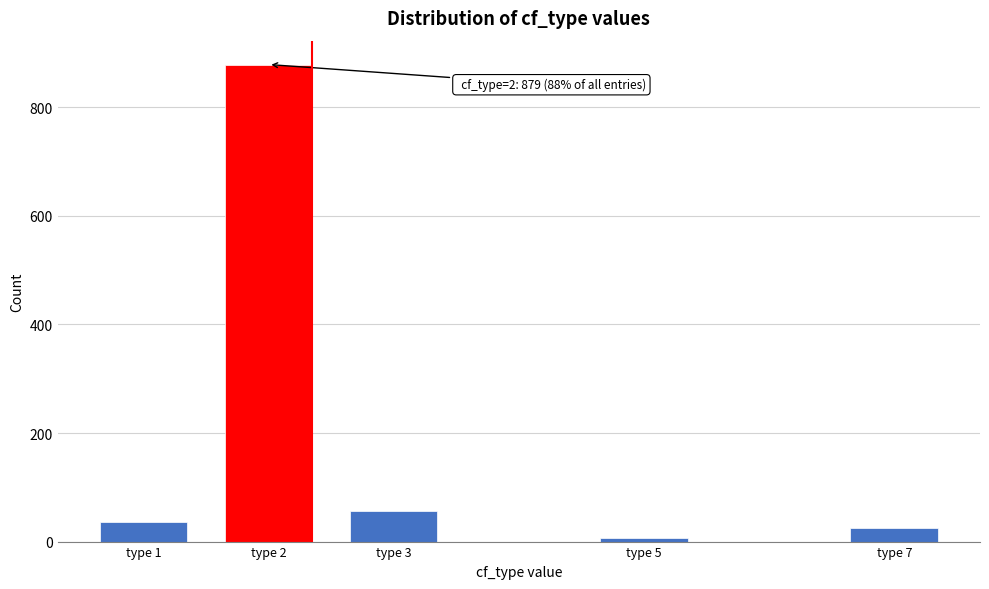

Reading left to right, transcribe all the data shown in this chart.

type 1=37	type 2=879	type 3=56	type 5=6	type 7=25